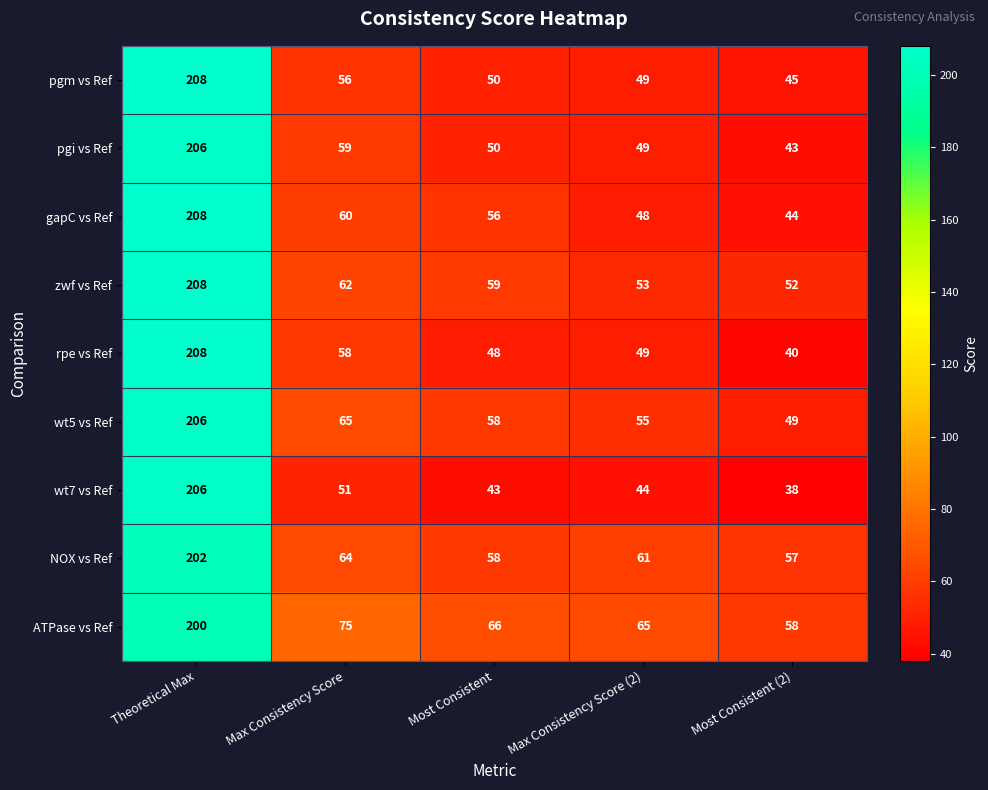

What is the difference between the maximum and minimum values in the zwf vs Ref series?

156